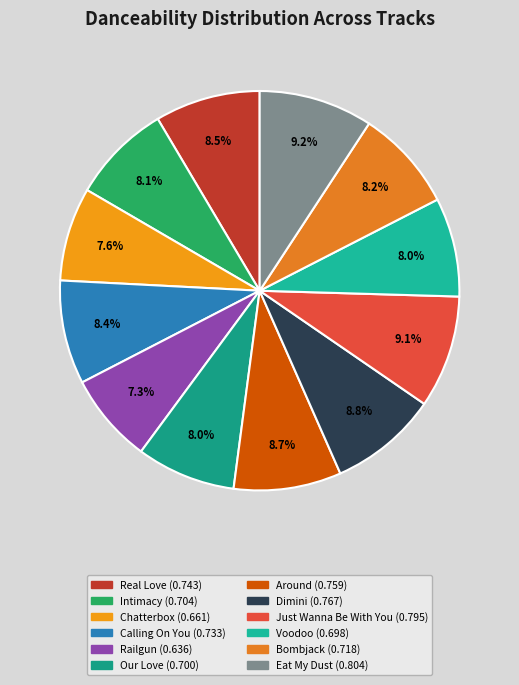

What percentage is NOT represented by Real Love?

91.5%